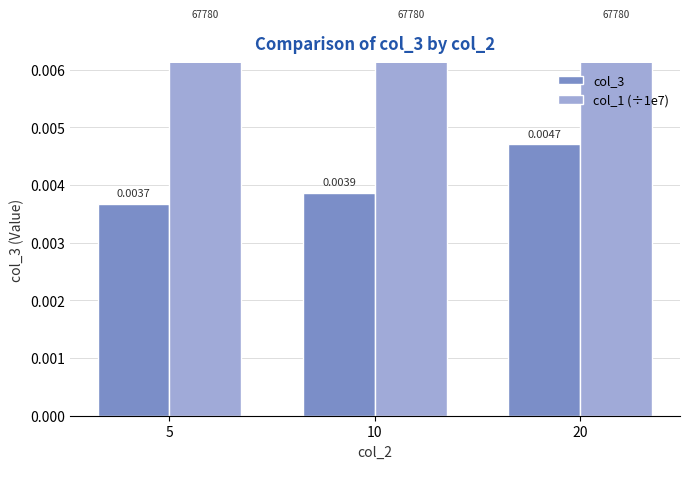

Which series changed the most between 5 and 20?

col_3